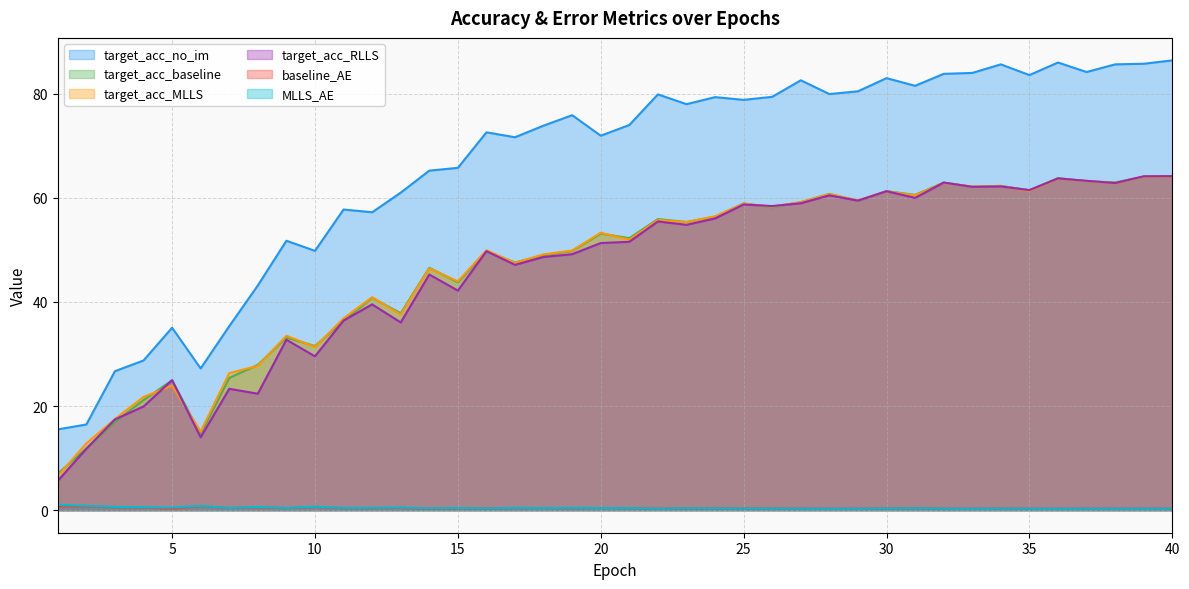

Rank the series by their maximum value, from highest to lowest.

target_acc_no_im, target_acc_RLLS, target_acc_baseline, target_acc_MLLS, MLLS_AE, baseline_AE